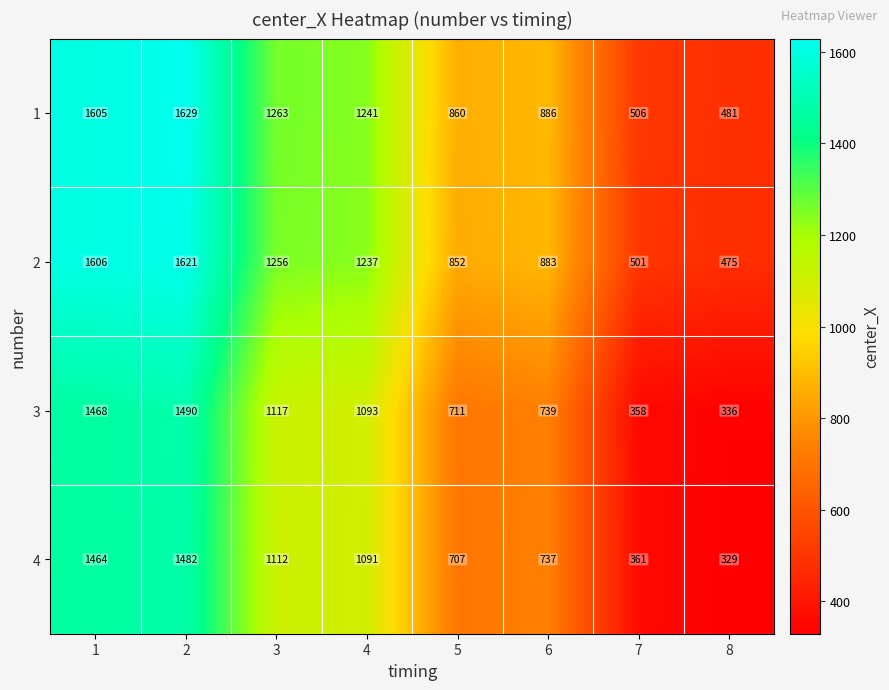

At which label is 3 closest to 913?

6